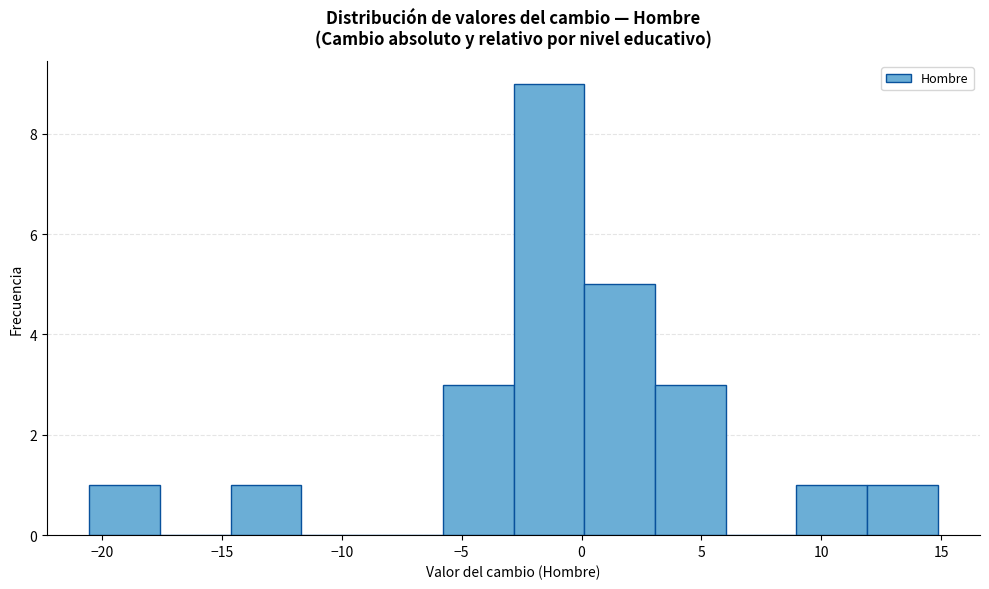

Which range on the x-axis has the tallest bar?

-3.0 to 0.0